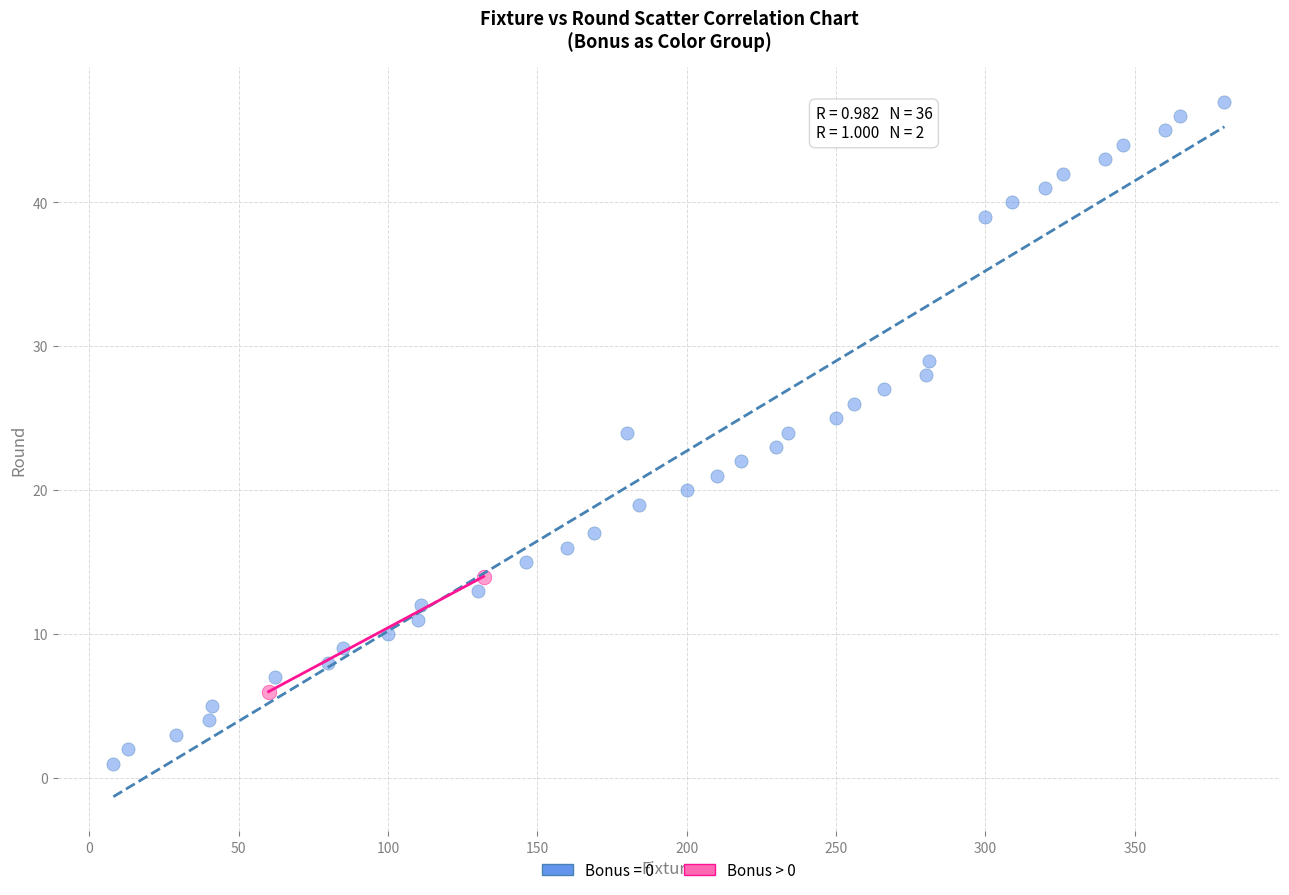

What are all the series names shown in the legend?

Bonus = 0, Bonus > 0